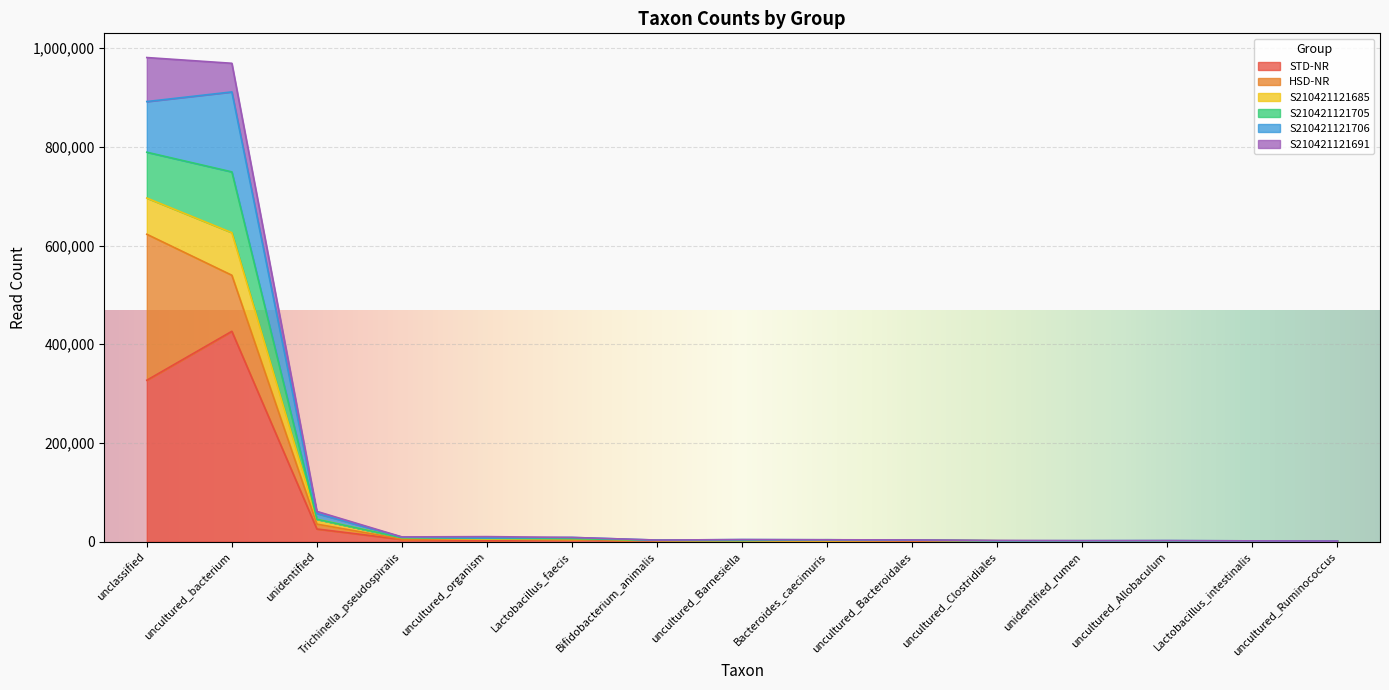

True or false: STD-NR has a value of 426300 at uncultured_bacterium.

True